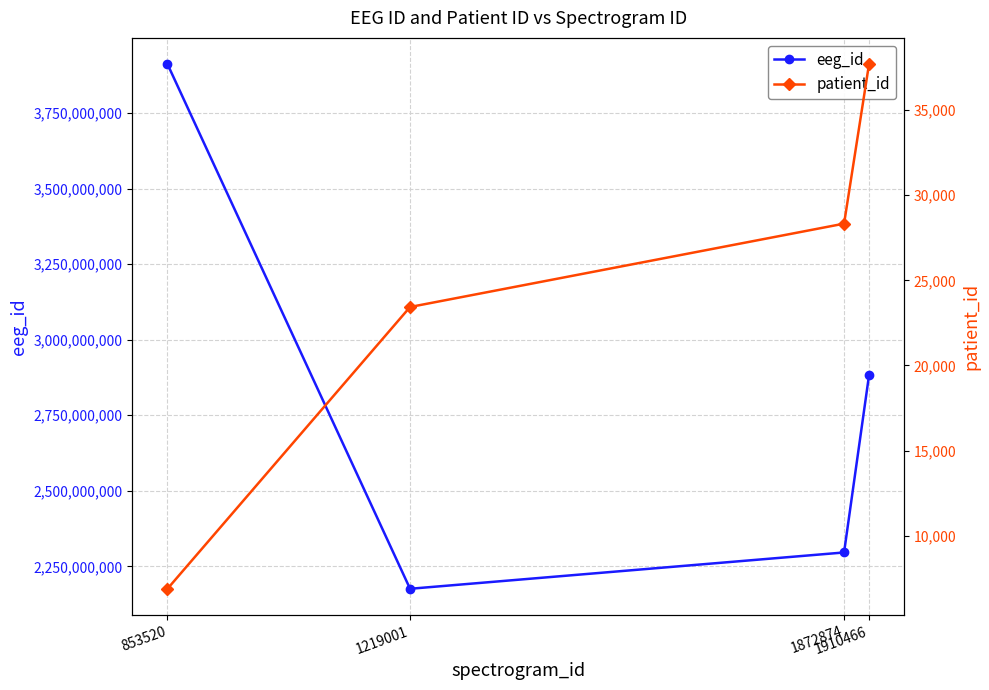

What is the difference between the maximum and minimum values in the eeg_id series?

1735758699